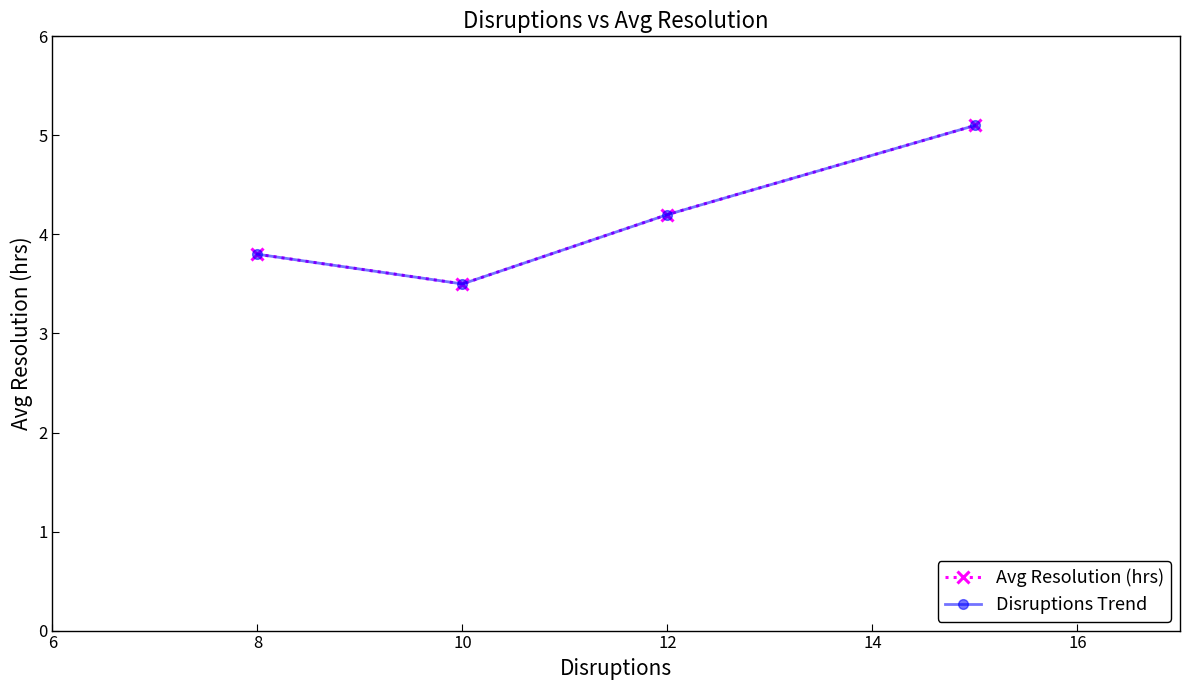

What is the minimum value for Disruptions Trend?

3.5